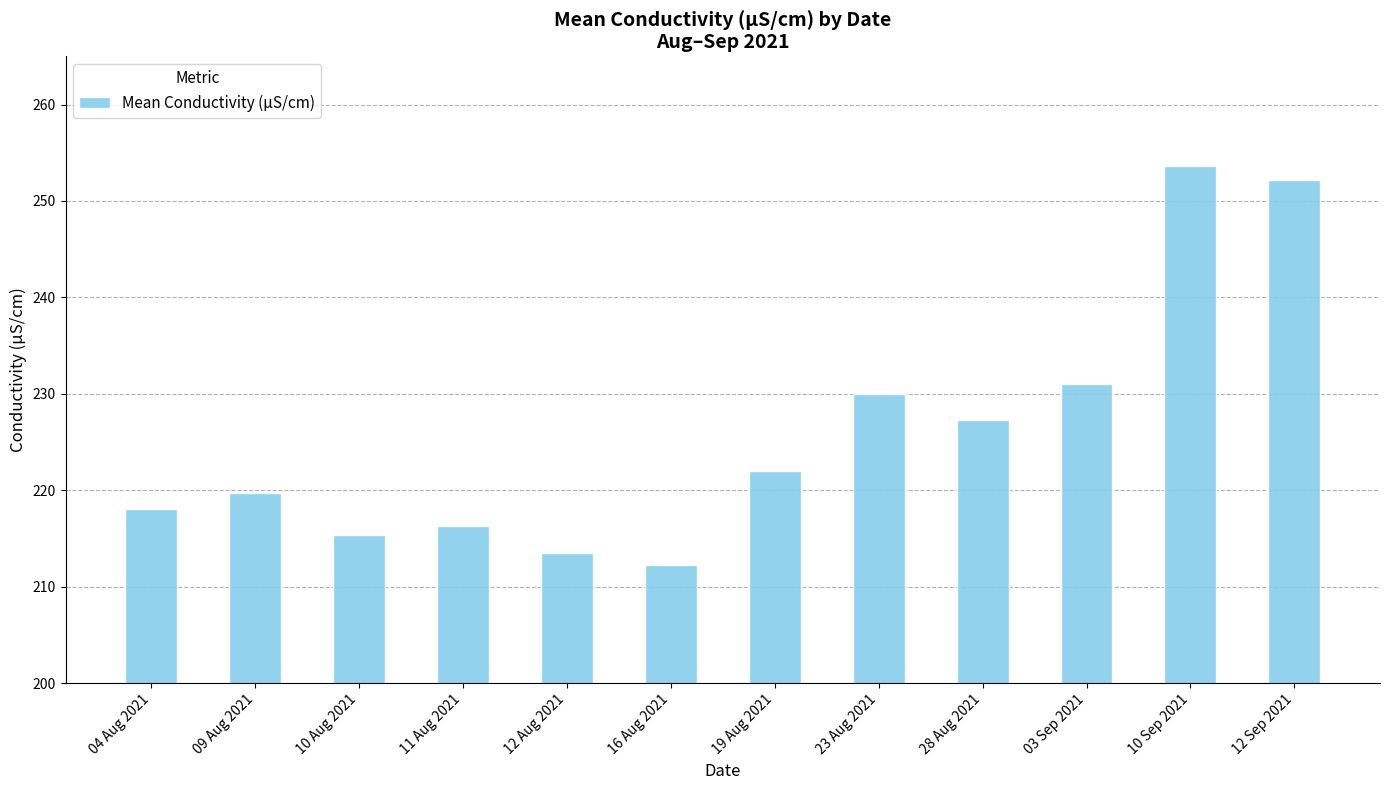

What position from the right is 19 Aug 2021?

6